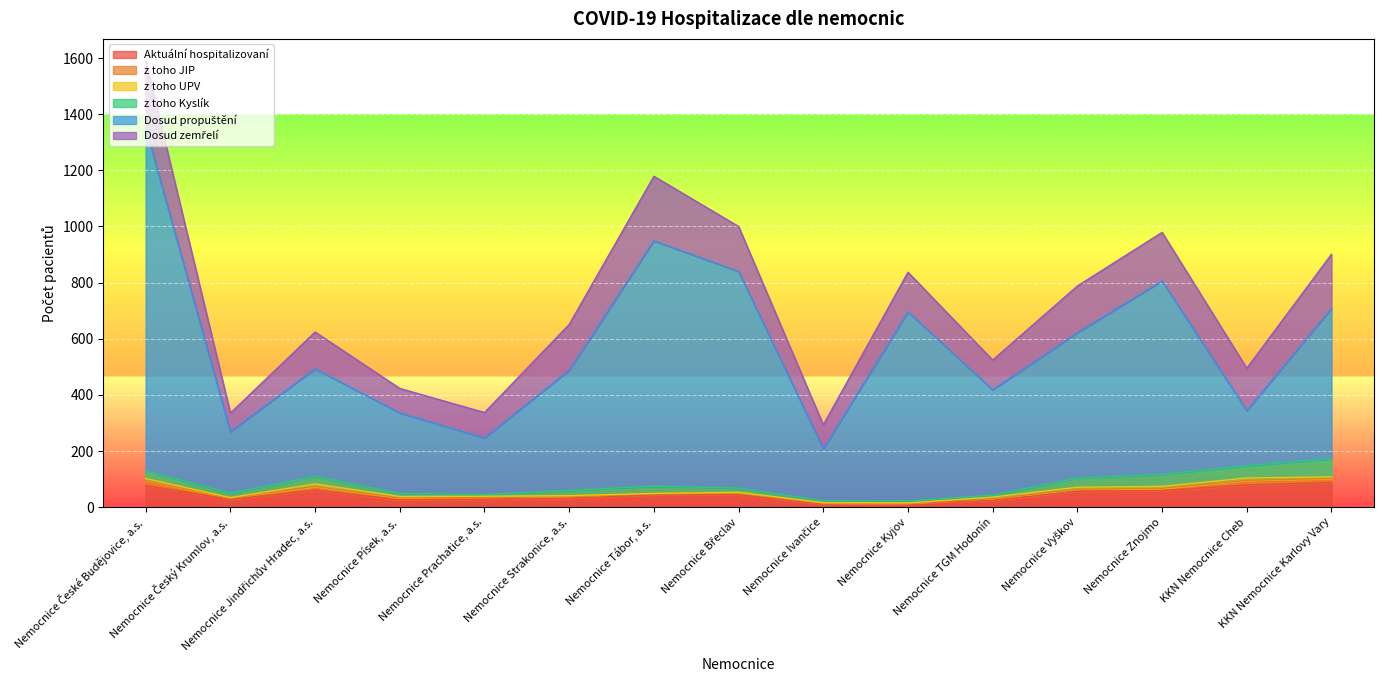

At which label does Dosud zemřelí reach its minimum?

Nemocnice Český Krumlov, a.s.